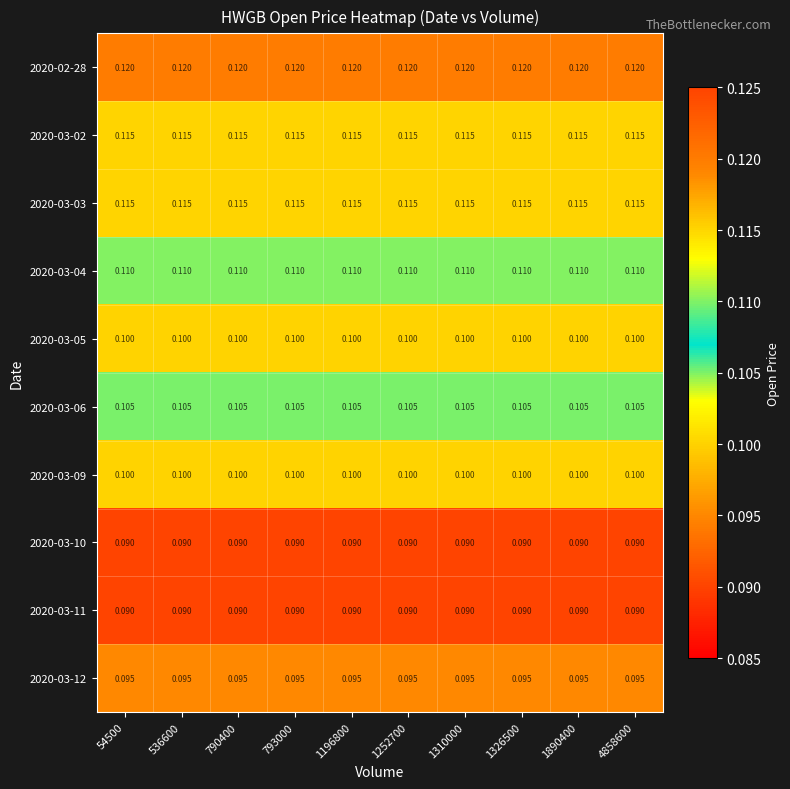

Reading right to left, extract all data points from this chart.

2020-02-28: 4858600=0.1	1890400=0.1	1326500=0.1	1310000=0.1	1252700=0.1	1196800=0.1	793000=0.1	790400=0.1	536600=0.1	54500=0.1
2020-03-02: 4858600=0.1	1890400=0.1	1326500=0.1	1310000=0.1	1252700=0.1	1196800=0.1	793000=0.1	790400=0.1	536600=0.1	54500=0.1
2020-03-03: 4858600=0.1	1890400=0.1	1326500=0.1	1310000=0.1	1252700=0.1	1196800=0.1	793000=0.1	790400=0.1	536600=0.1	54500=0.1
2020-03-04: 4858600=0.1	1890400=0.1	1326500=0.1	1310000=0.1	1252700=0.1	1196800=0.1	793000=0.1	790400=0.1	536600=0.1	54500=0.1
2020-03-05: 4858600=0.1	1890400=0.1	1326500=0.1	1310000=0.1	1252700=0.1	1196800=0.1	793000=0.1	790400=0.1	536600=0.1	54500=0.1
2020-03-06: 4858600=0.1	1890400=0.1	1326500=0.1	1310000=0.1	1252700=0.1	1196800=0.1	793000=0.1	790400=0.1	536600=0.1	54500=0.1
2020-03-09: 4858600=0.1	1890400=0.1	1326500=0.1	1310000=0.1	1252700=0.1	1196800=0.1	793000=0.1	790400=0.1	536600=0.1	54500=0.1
2020-03-10: 4858600=0.1	1890400=0.1	1326500=0.1	1310000=0.1	1252700=0.1	1196800=0.1	793000=0.1	790400=0.1	536600=0.1	54500=0.1
2020-03-11: 4858600=0.1	1890400=0.1	1326500=0.1	1310000=0.1	1252700=0.1	1196800=0.1	793000=0.1	790400=0.1	536600=0.1	54500=0.1
2020-03-12: 4858600=0.1	1890400=0.1	1326500=0.1	1310000=0.1	1252700=0.1	1196800=0.1	793000=0.1	790400=0.1	536600=0.1	54500=0.1